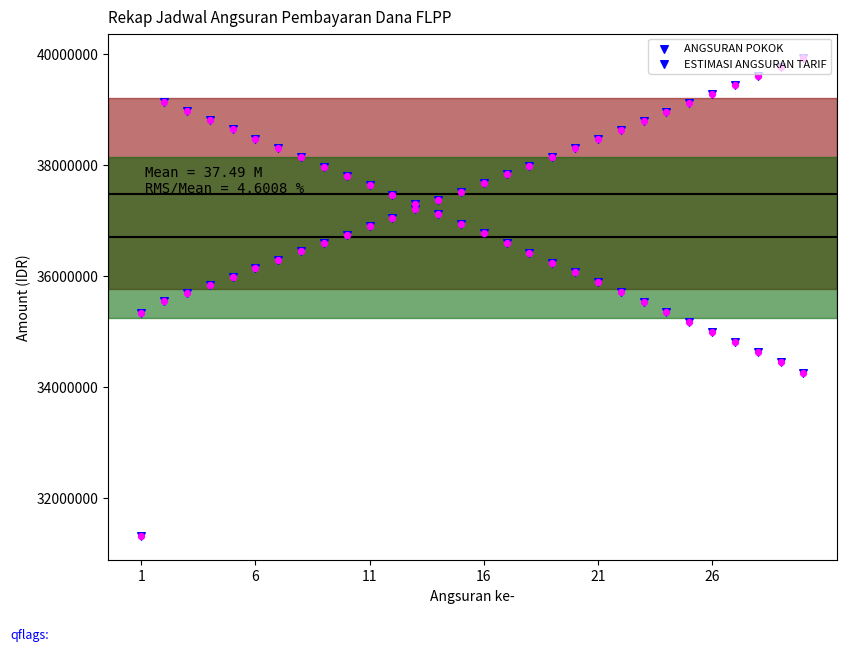

At which category is the sum across all series the highest?

6